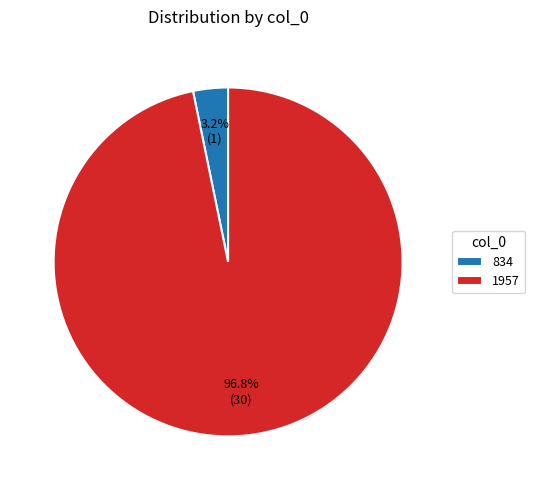

Combined, do 834 and 1957 account for over 50%?

Yes